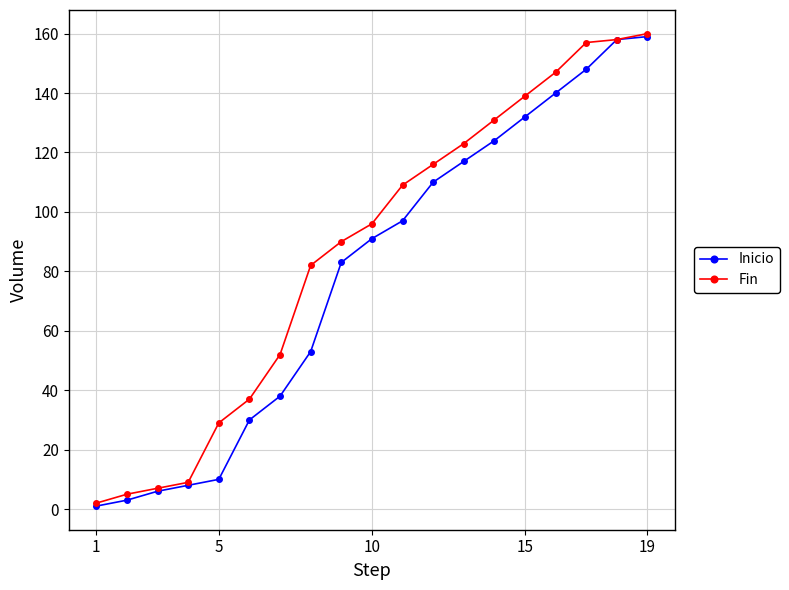

What is the maximum value shown in the chart?

160